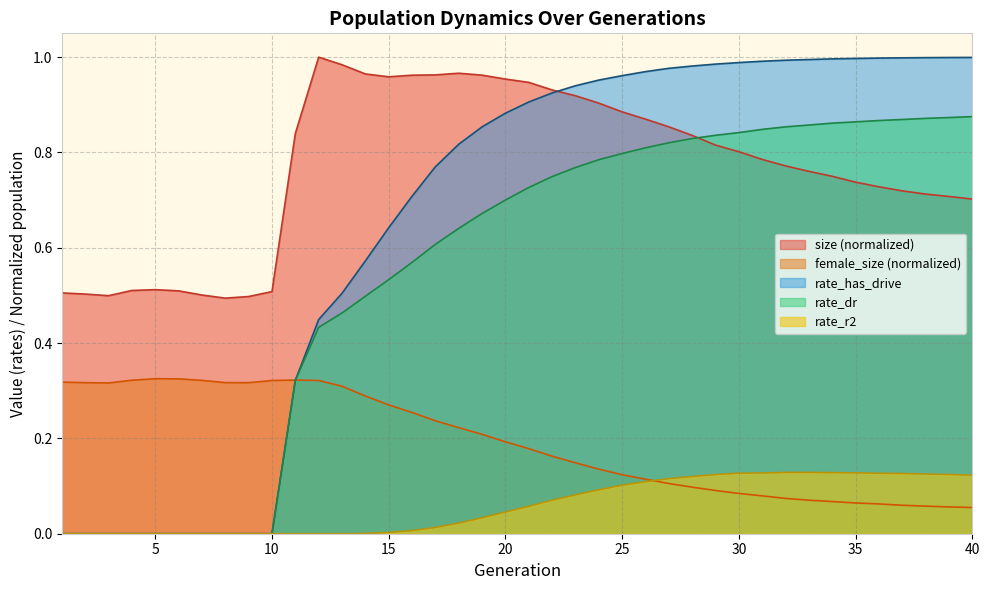

Where is the first local maximum for rate_r2?

32